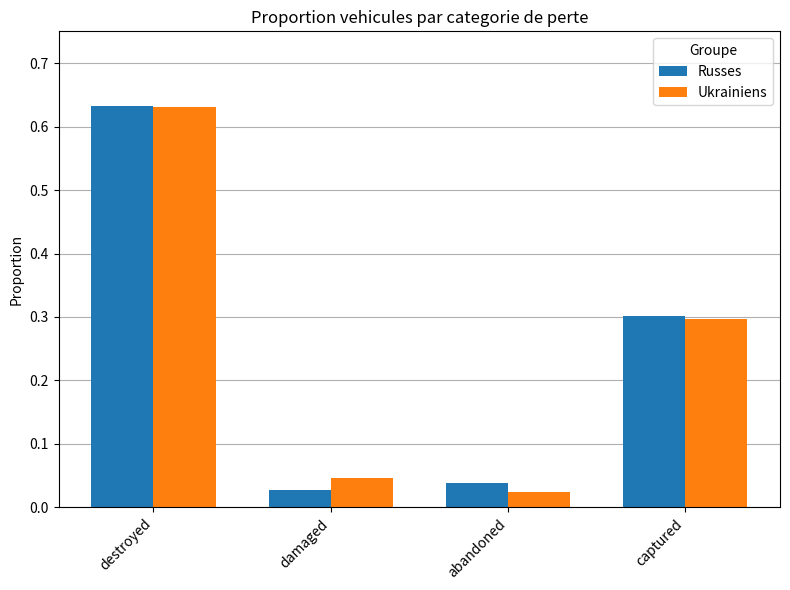

At which label does Ukrainiens reach its minimum?

abandoned